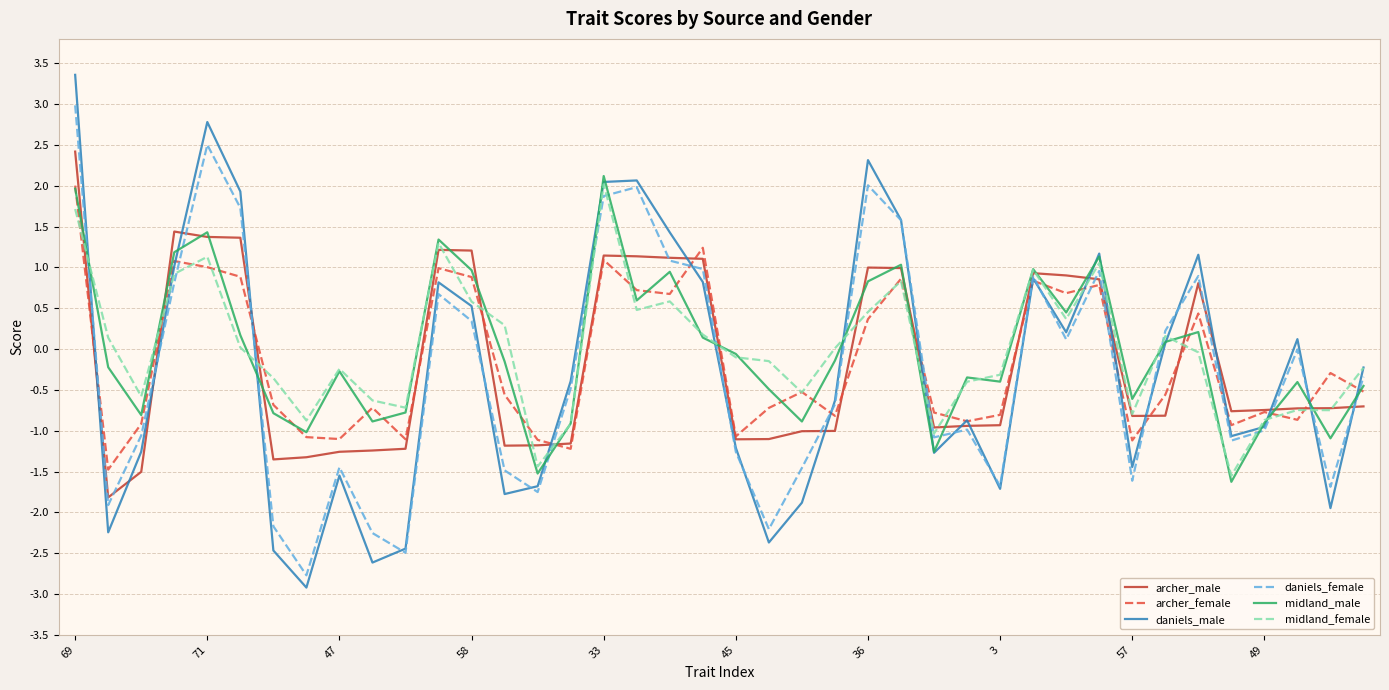

What is the highest value of the archer_female series?

2.0